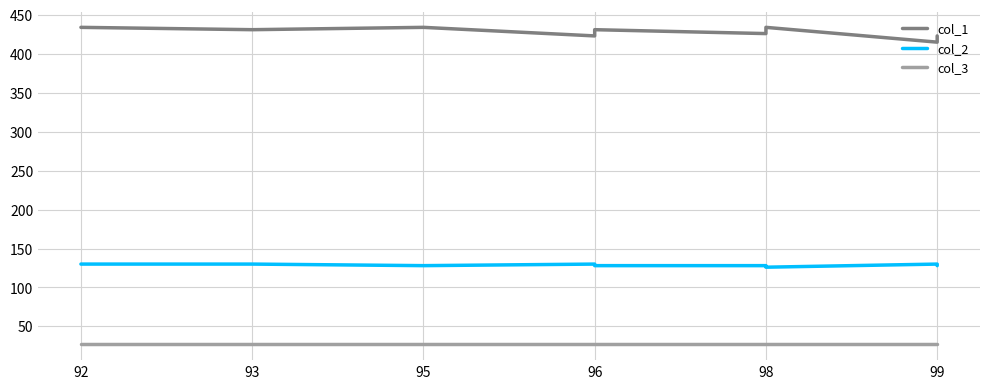

Which series has the largest total across all categories?

col_1